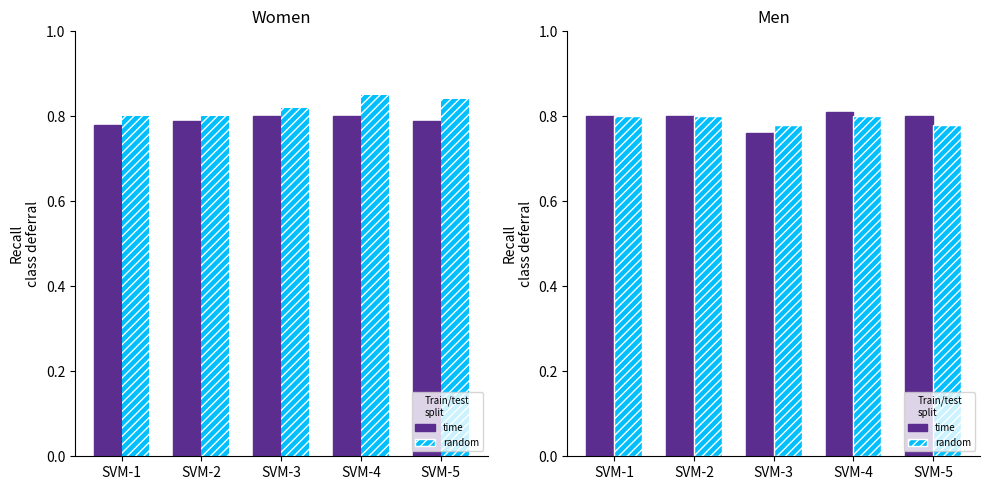

How many random values are between 0 and 1?

5